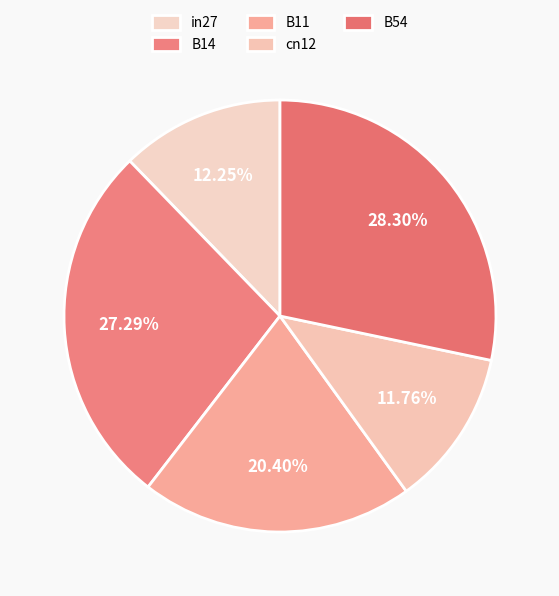

True or false: B54 accounts for 18% of the total.

False